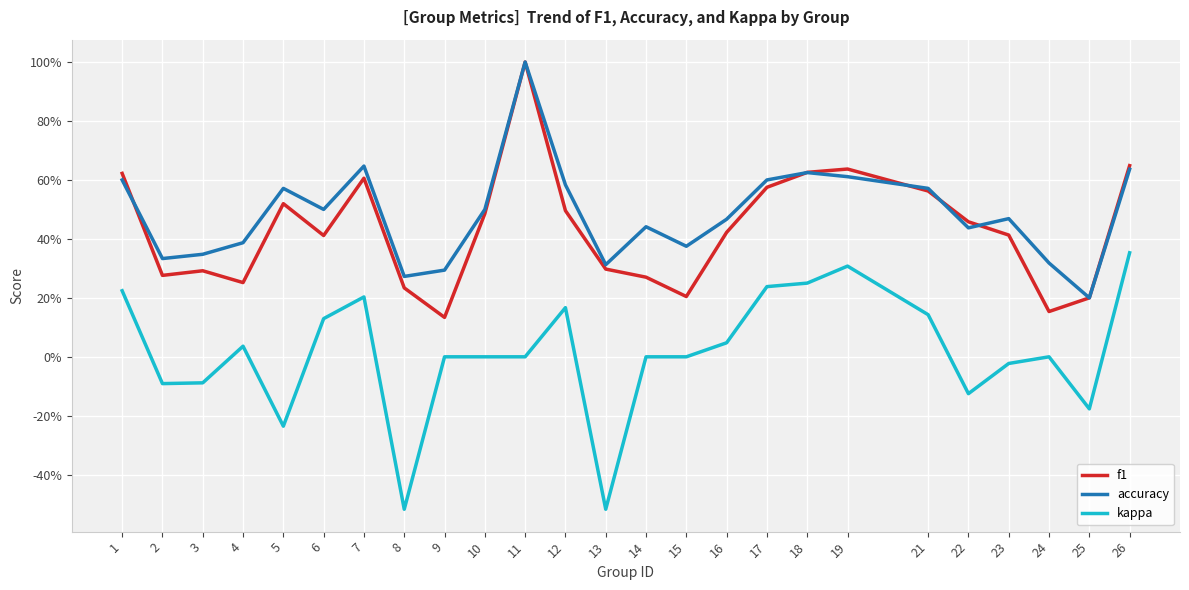

The value of f1 at 14 is 0.3. True or false?

True